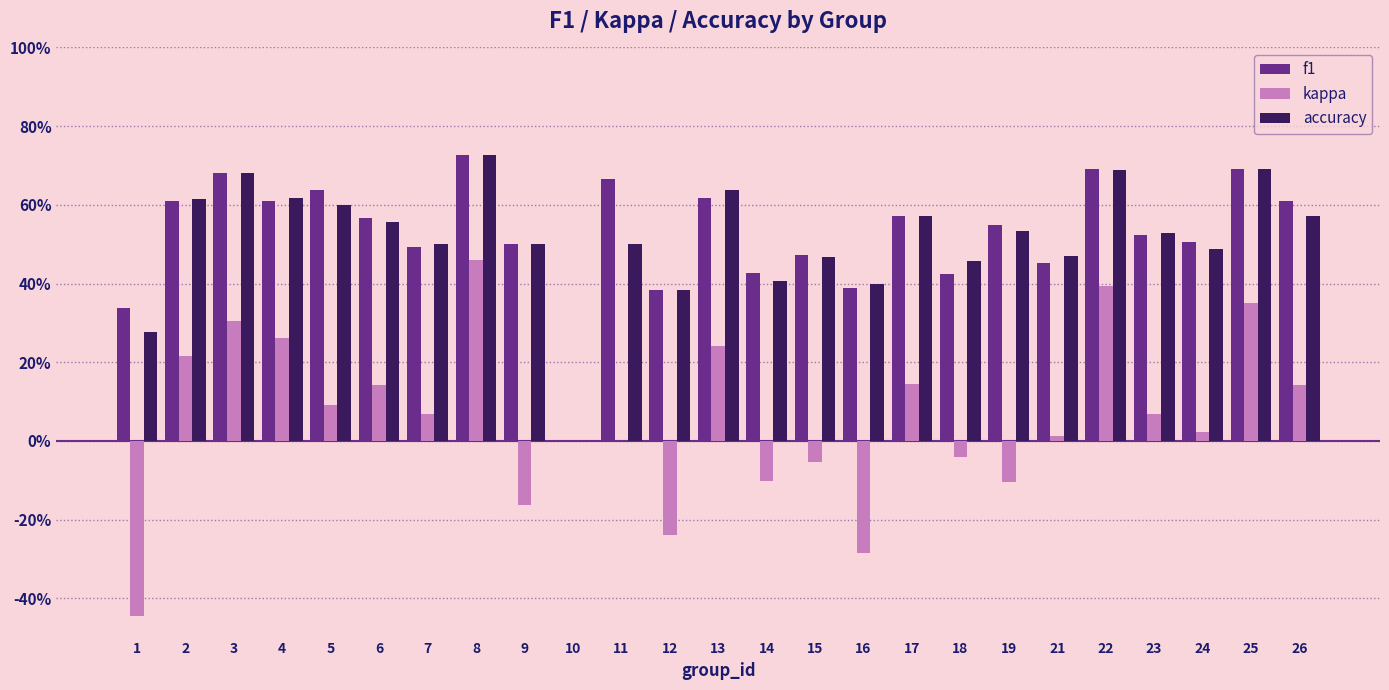

At which category is the sum across all series the highest?

8